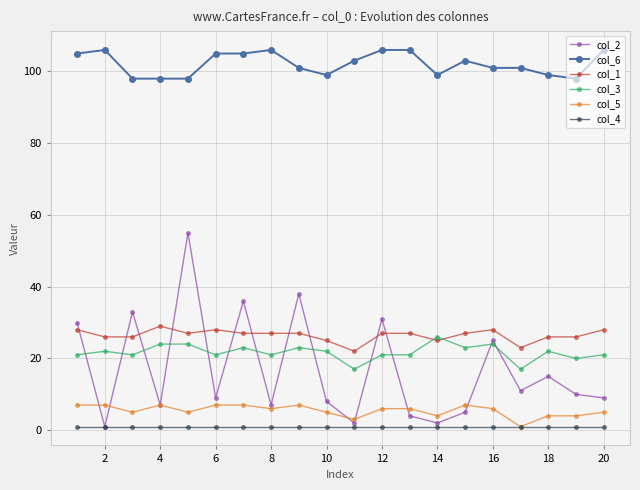

Which series has the largest total across all categories?

col_6